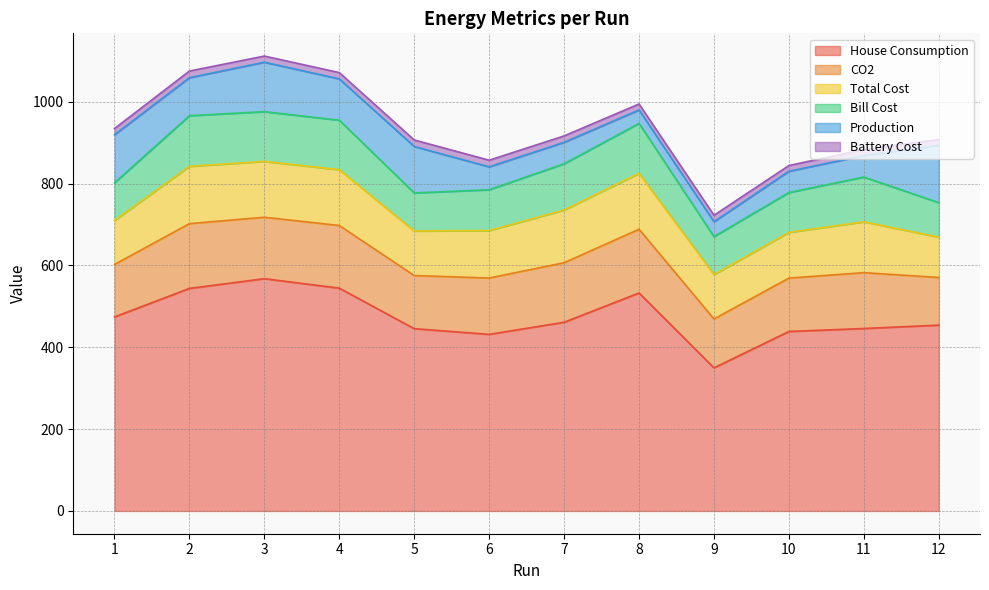

Which category has the lowest value in the House Consumption series?

9